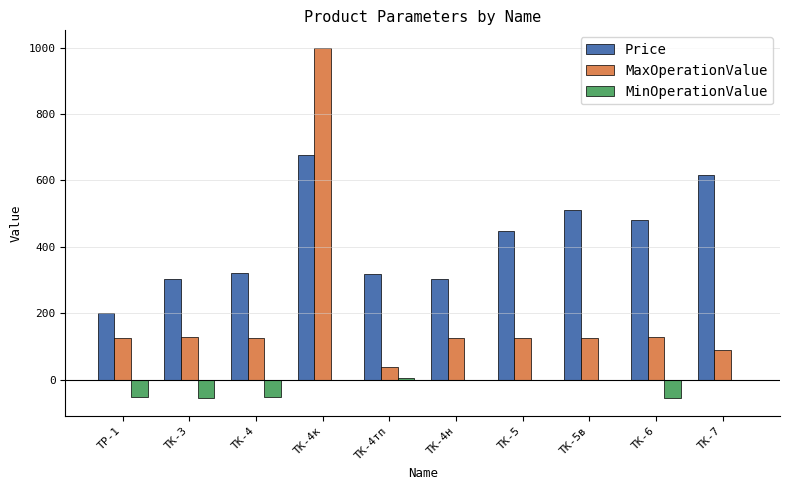

What is the sum of the MaxOperationValue values at ТК-5в and ТК-4?

250.0